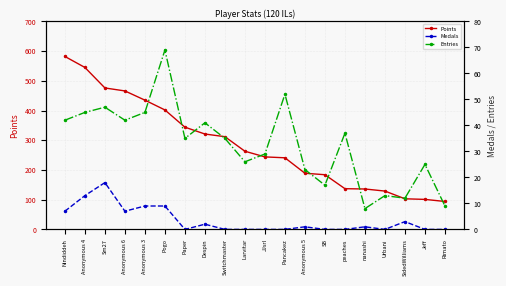

The value of Entries at Despin is 69. True or false?

False